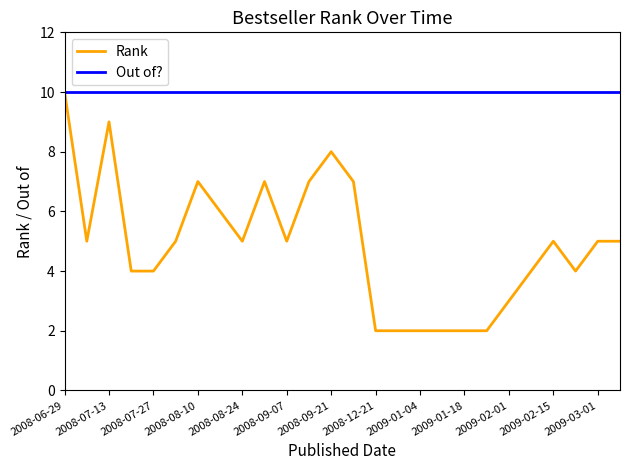

List the series in order of their overall mean, lowest first.

Rank, Out of?